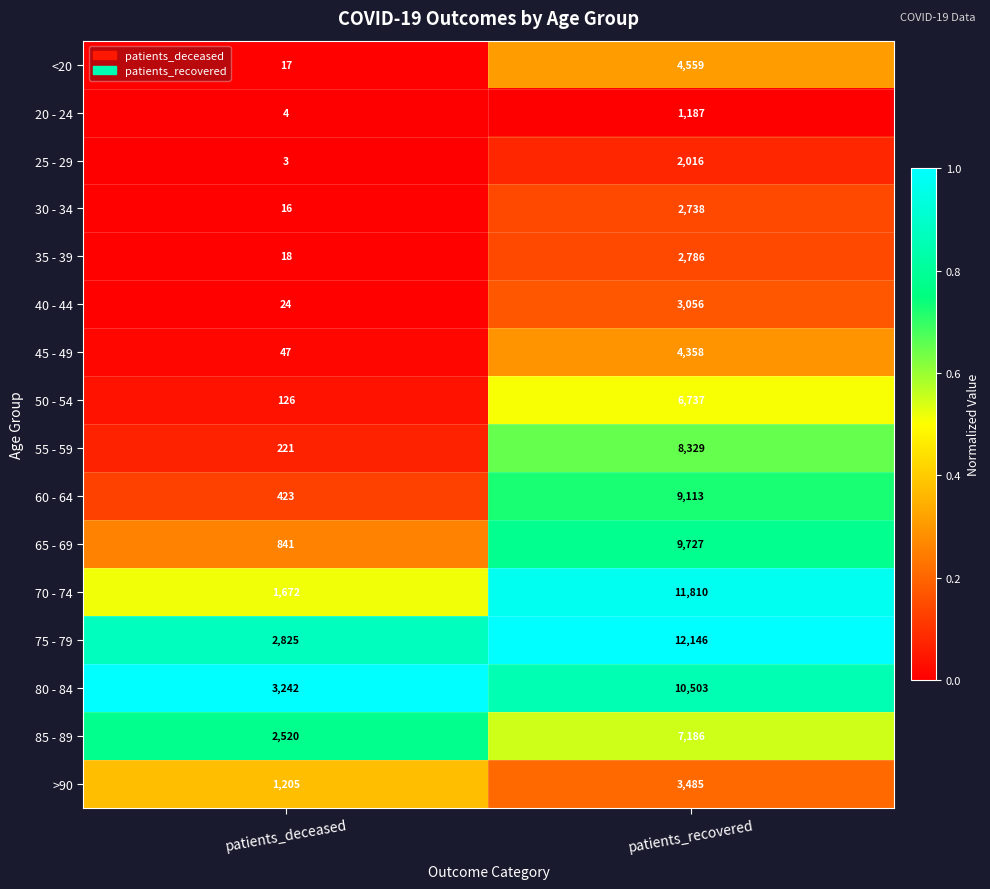

Between patients_deceased and patients_recovered, which series saw the biggest shift?

70 - 74